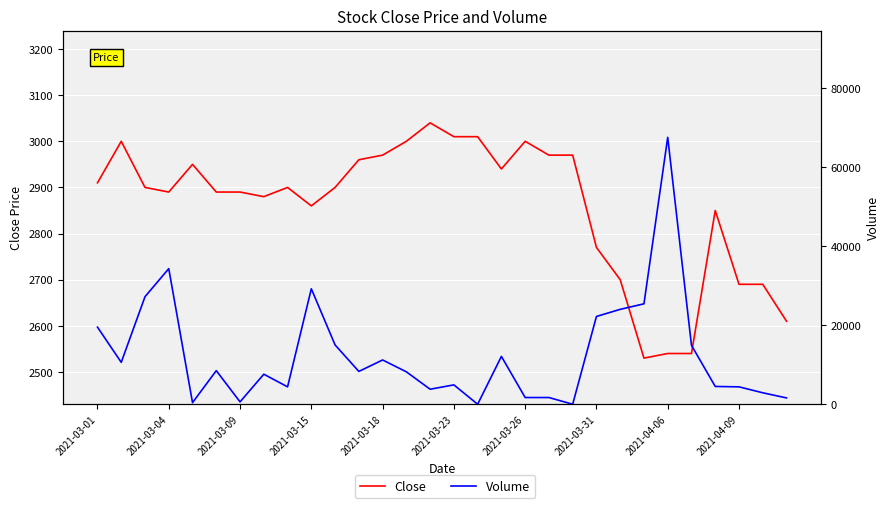

Which series ends up on top after the final intersection of Volume and Close?

Close